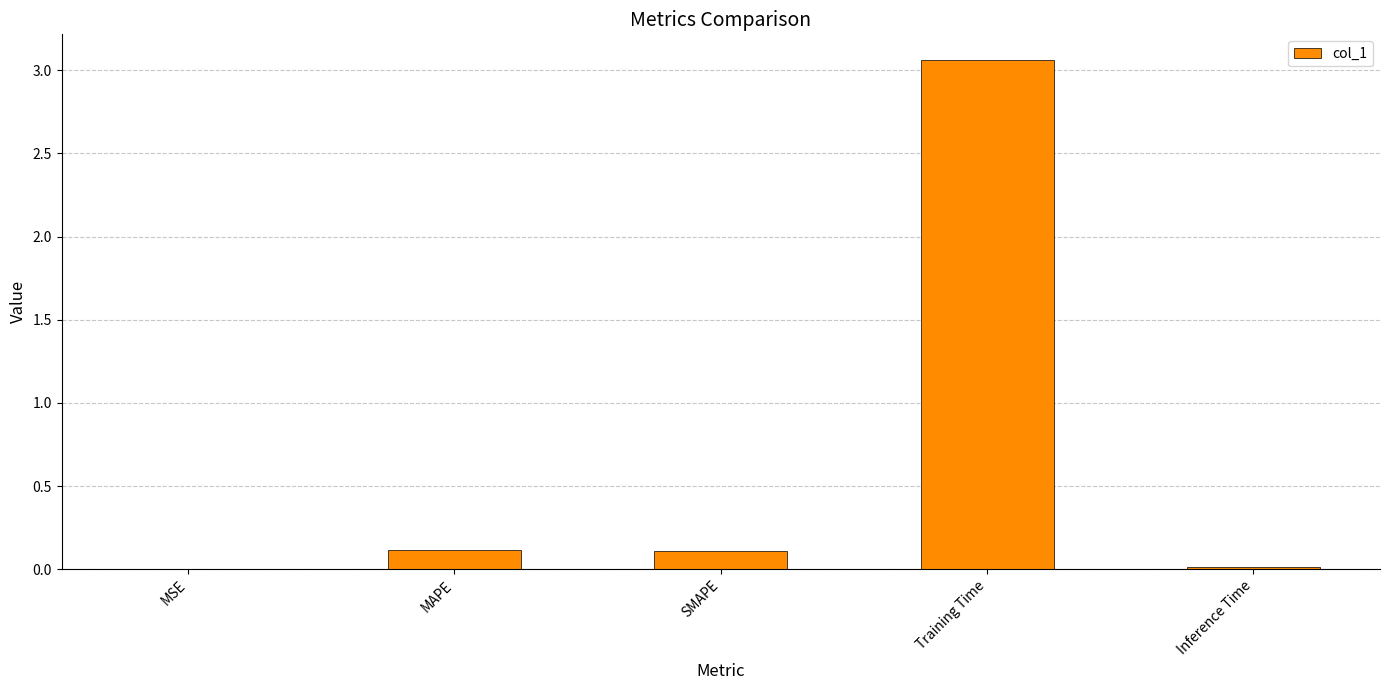

What is the sum of the values at Training Time and SMAPE?

3.2